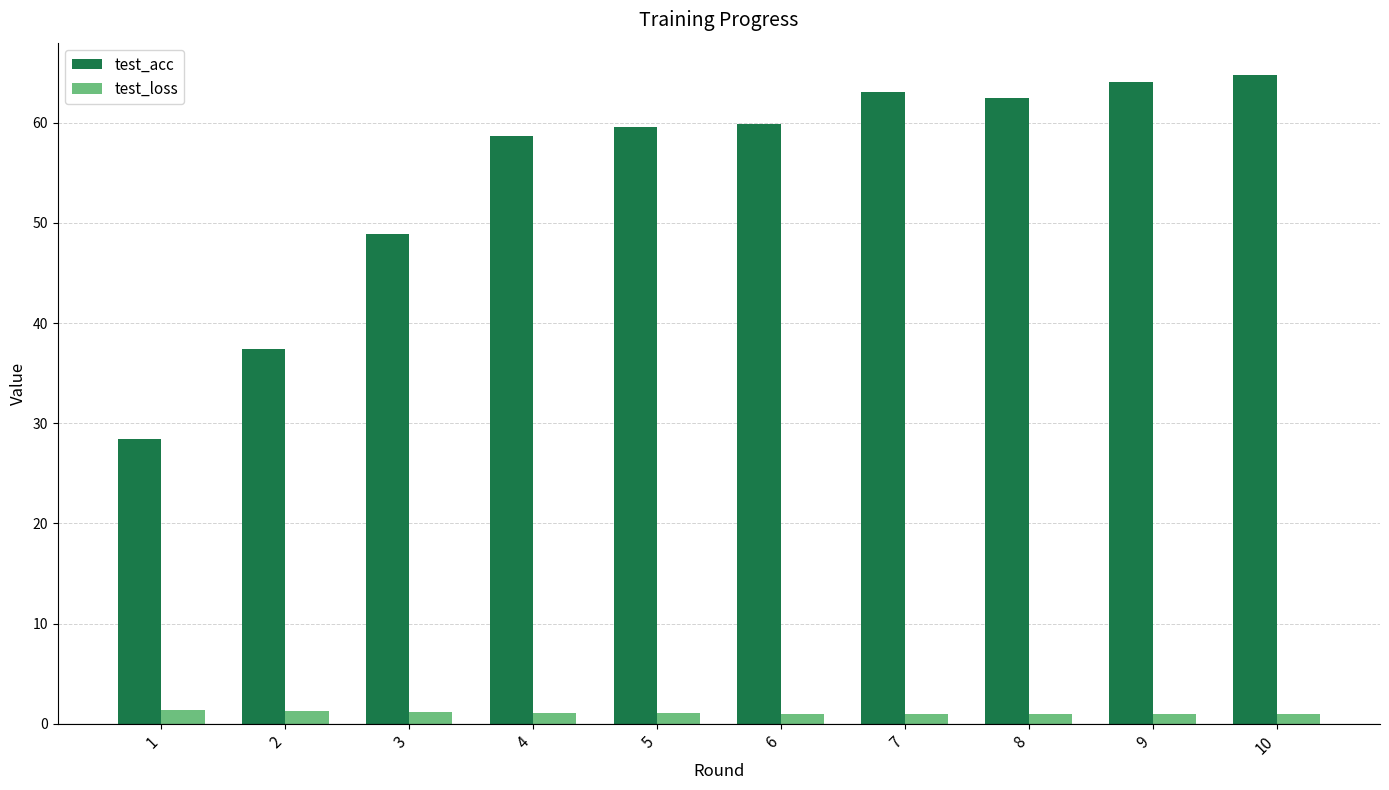

What is the highest value of the test_loss series?

1.3